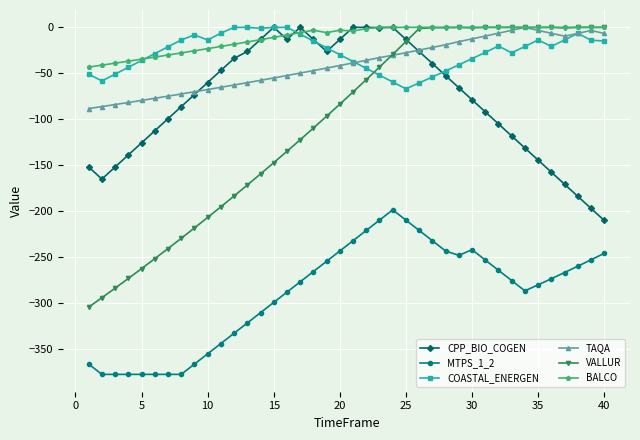

Which series has the largest range (max minus min)?

VALLUR